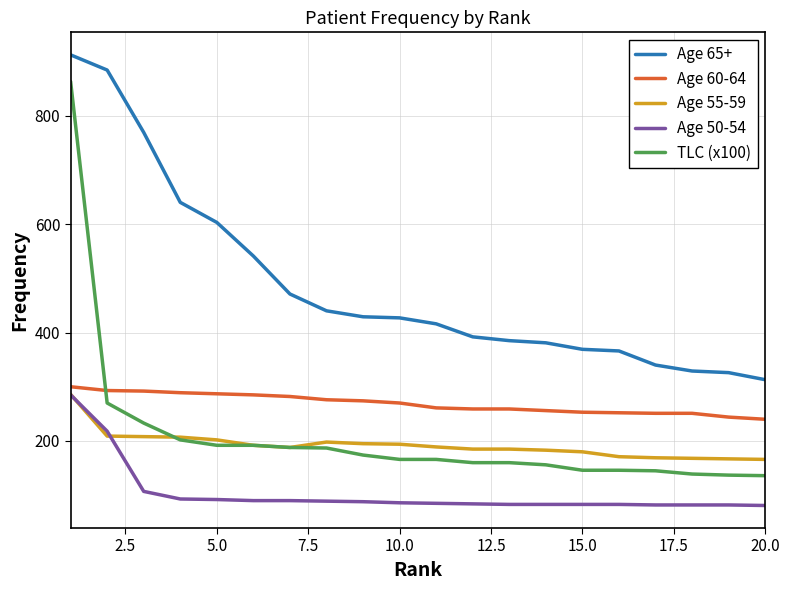

What is the maximum value for Age 50-54?

285